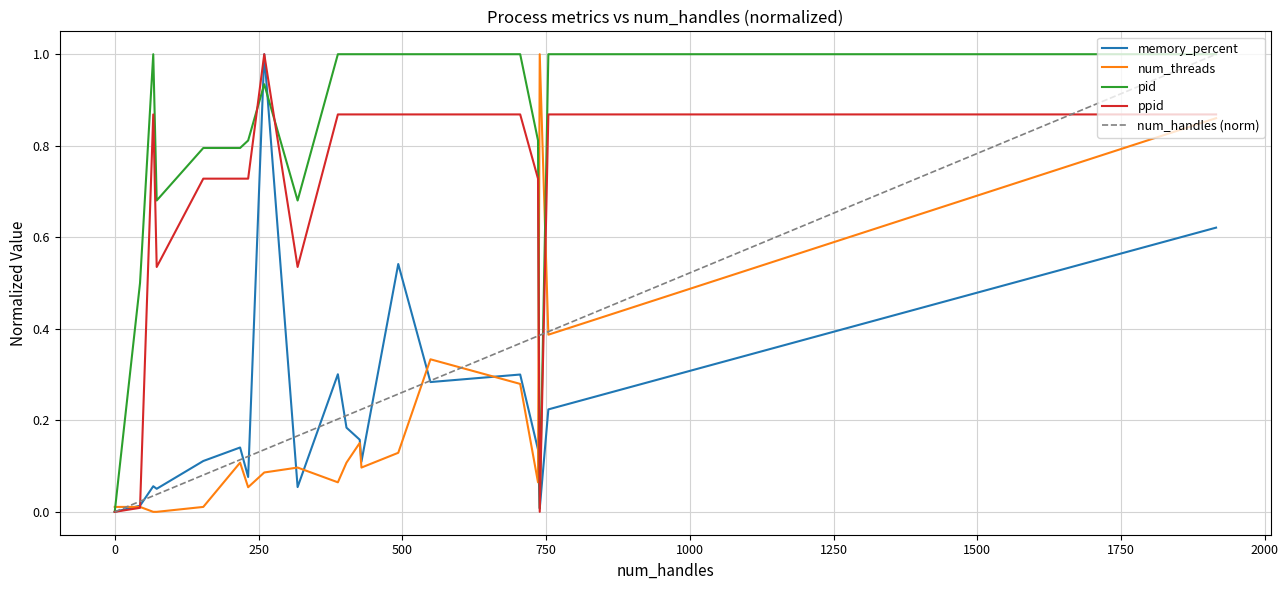

What is the greatest value displayed?

1.0